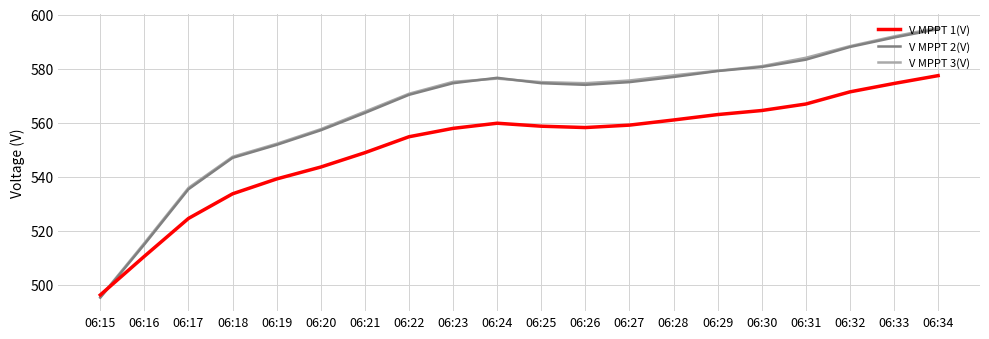

At which label is V MPPT 2(V) closest to 544?

06:18